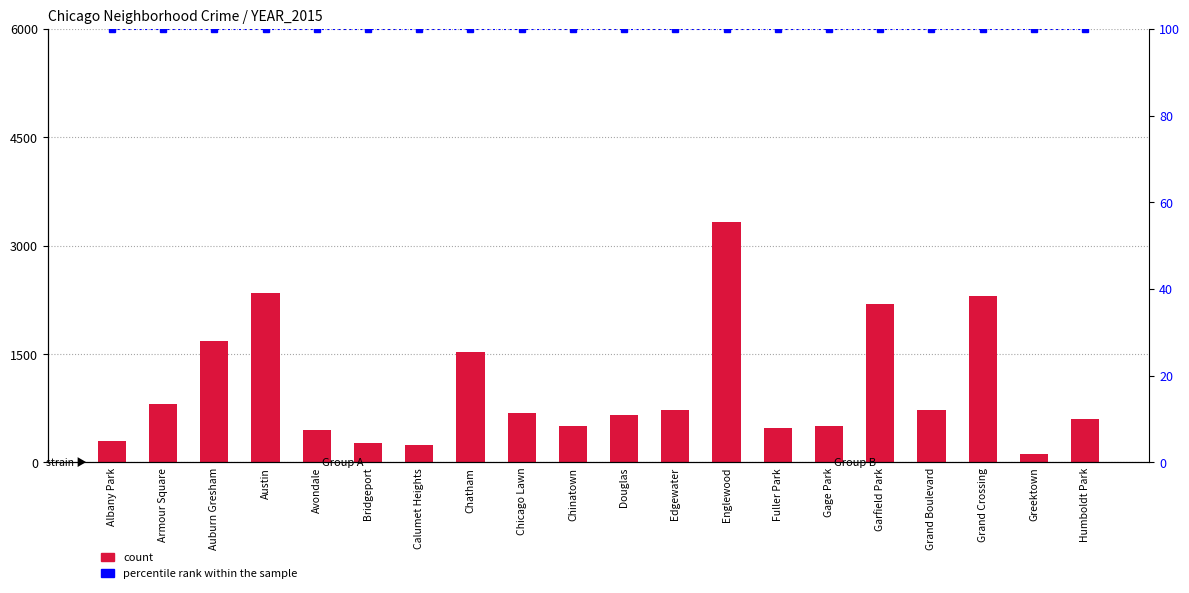

What position from the right is Garfield Park?

5